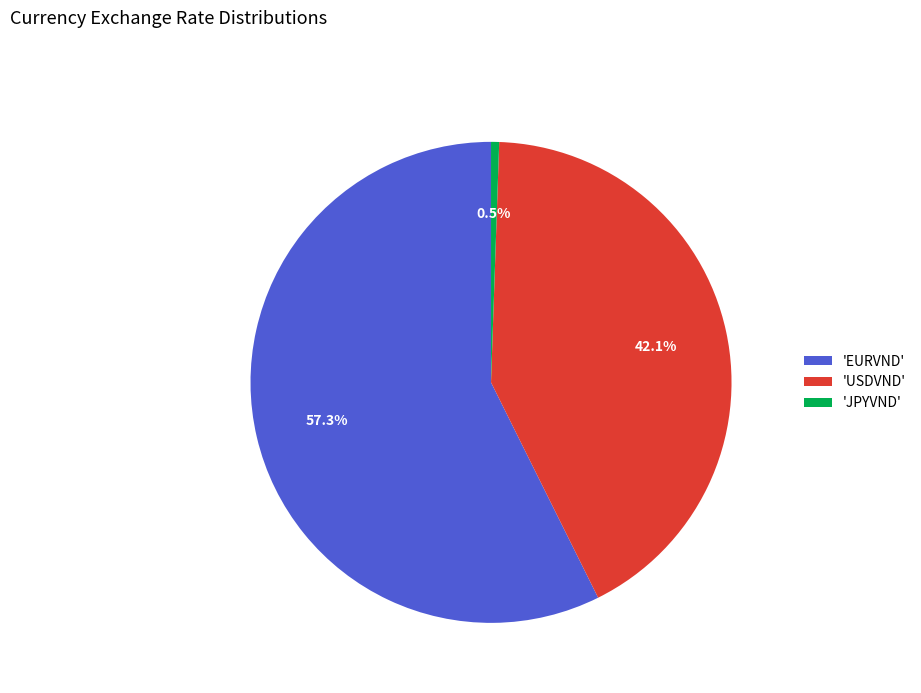

Rank the categories by value from lowest to highest.

'JPYVND', 'USDVND', 'EURVND'